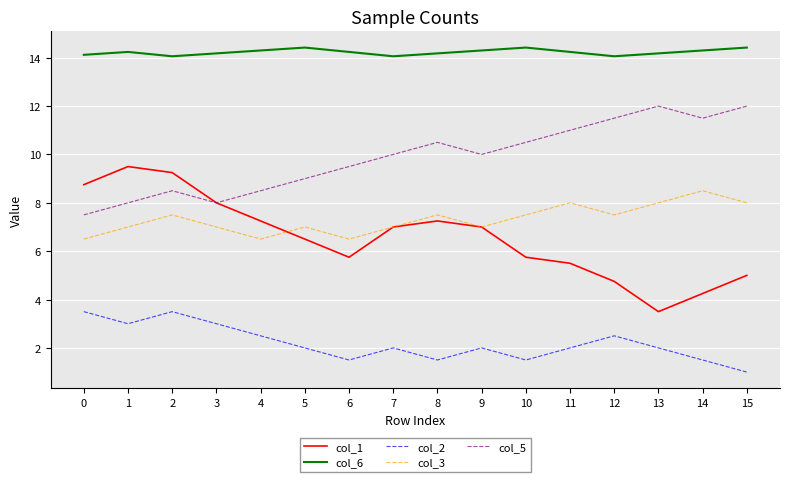

What is the difference between the col_5 values at 1 and 4?

0.5